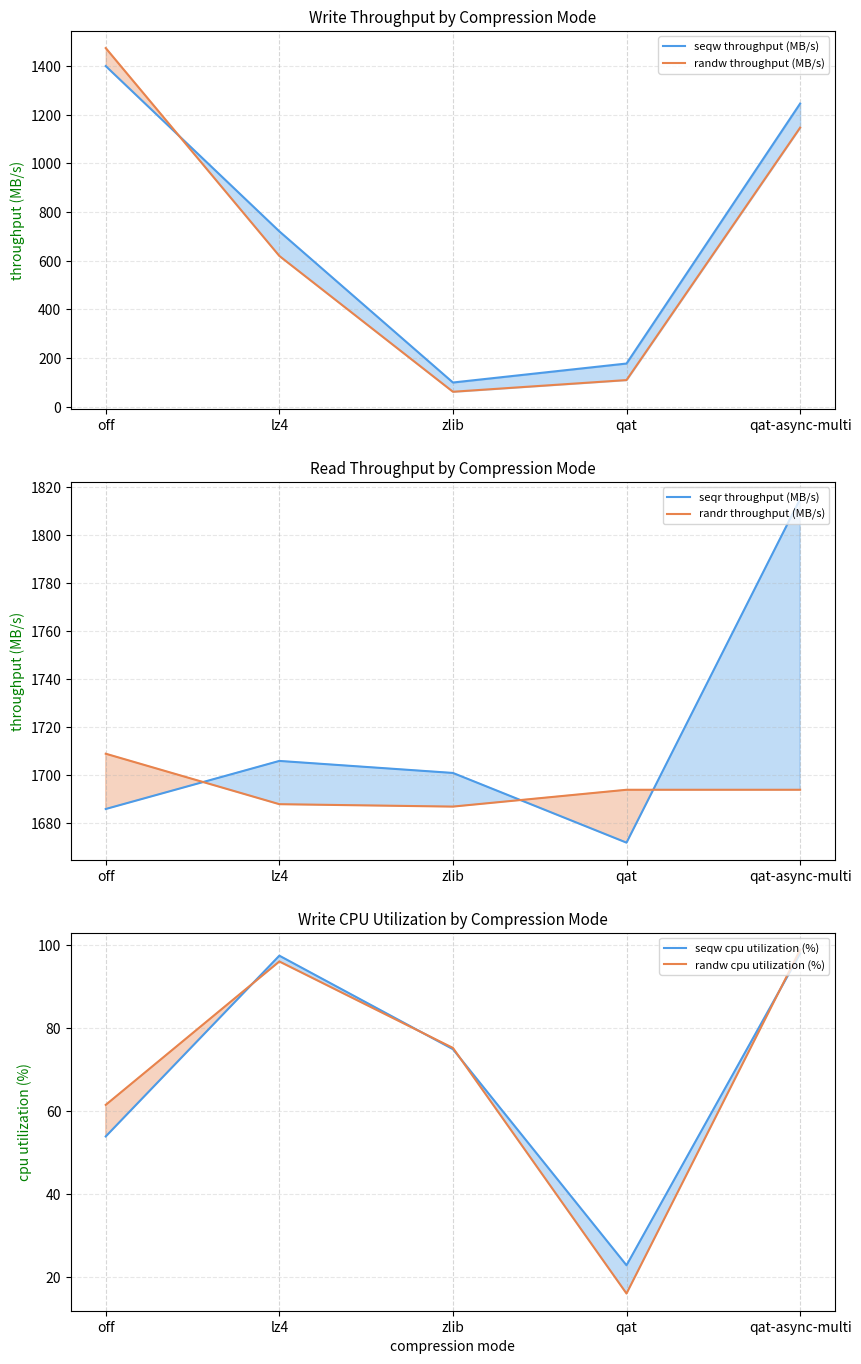

Between off and lz4, which is larger?

off